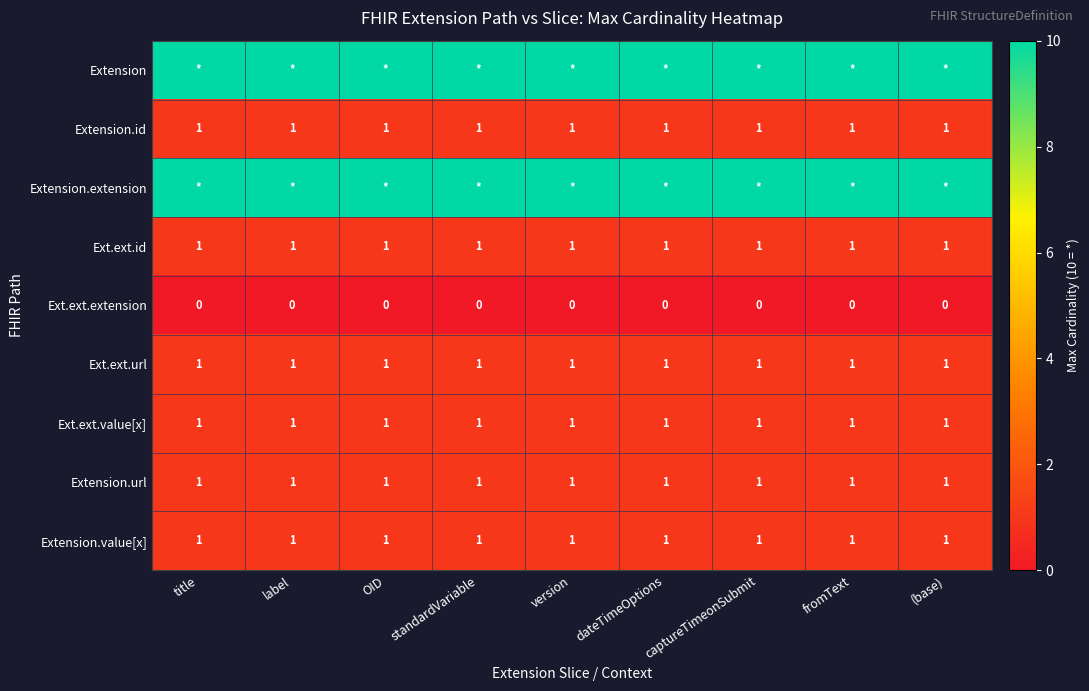

The Ext.ext.extension series shows 0 at label. True or false?

True